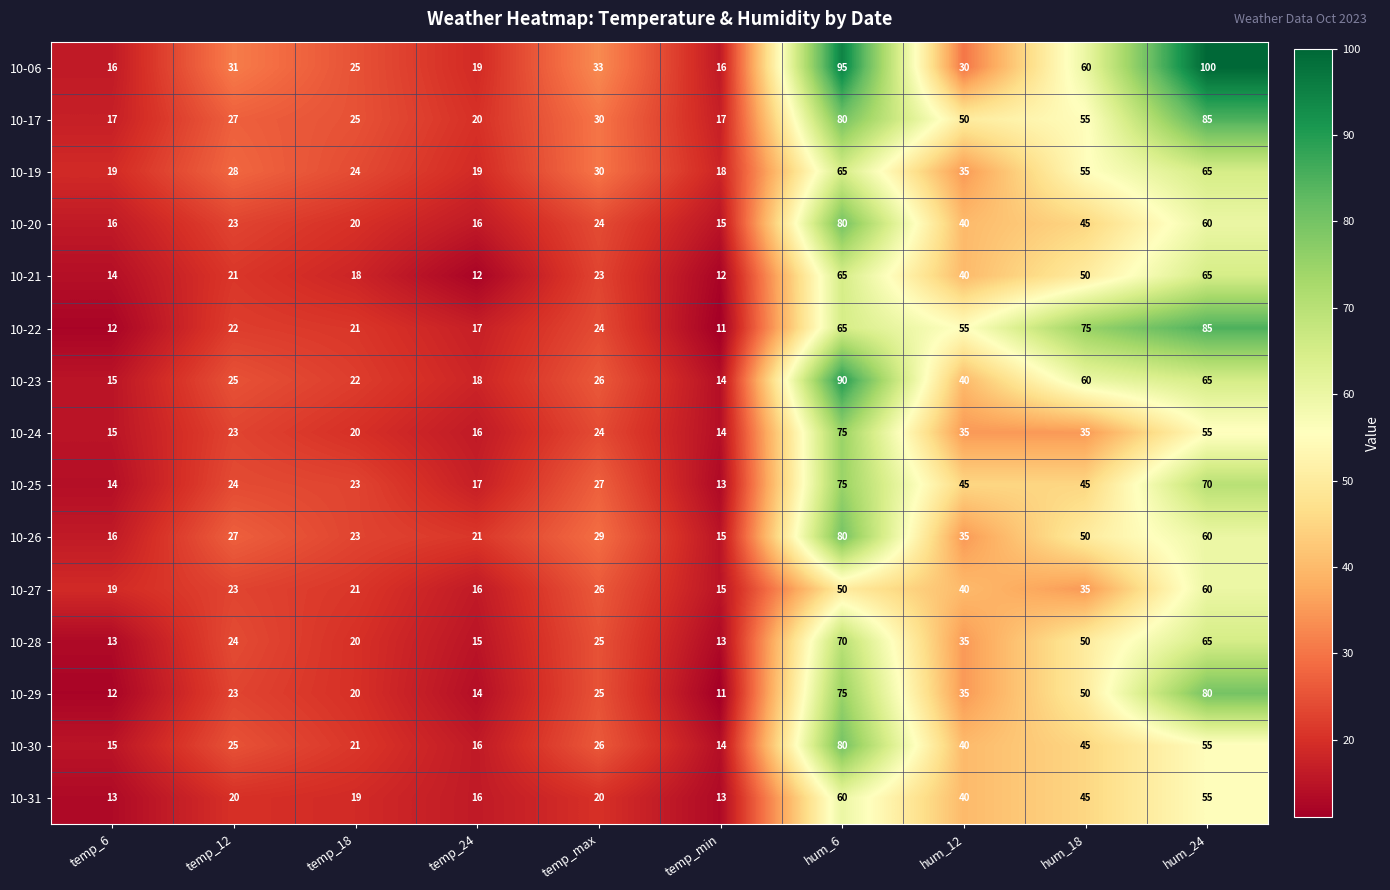

At how many categories does at least one series exceed 70?

3